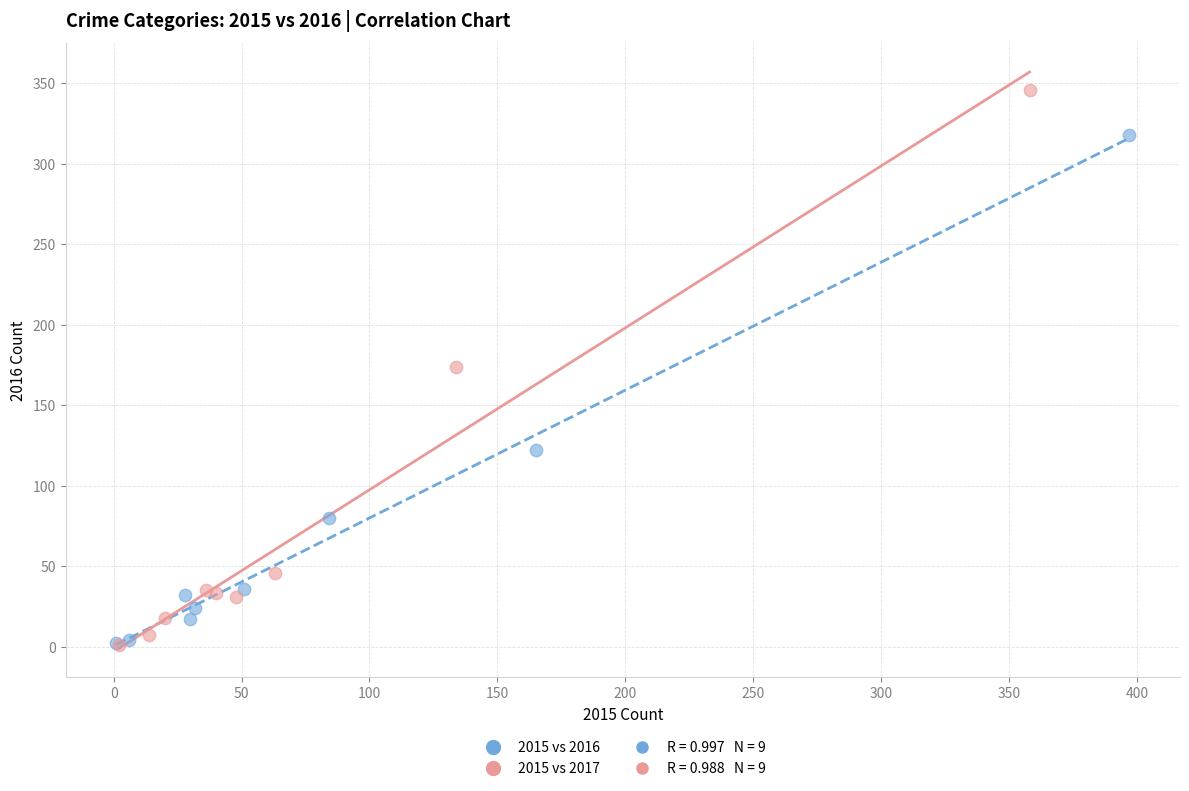

Which series has the widest spread of Y values?

2015 vs 2017